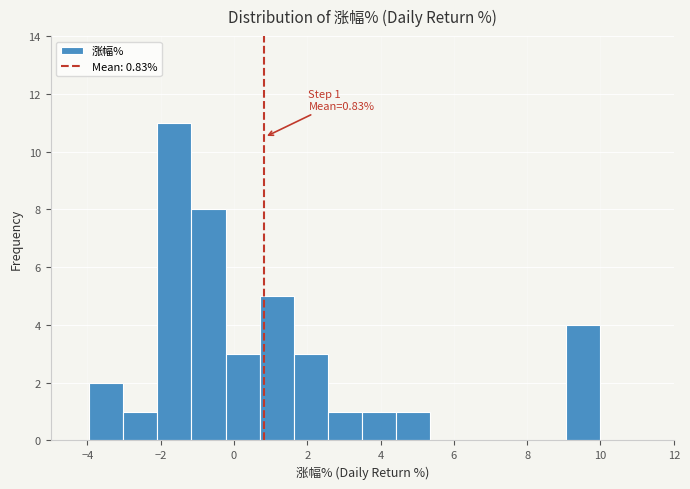

Which range on the x-axis has the tallest bar?

-2.0 to -1.2